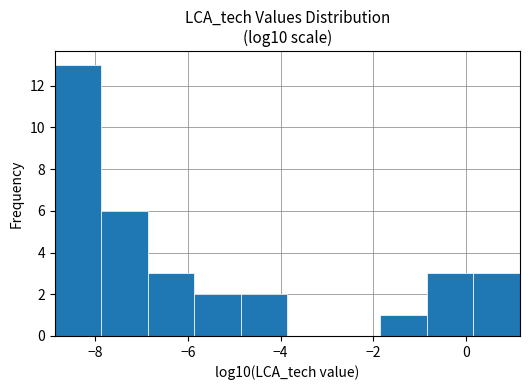

Reading left to right, list every bar in this chart as the range it spans on the x-axis followed by its height. Neither the bar edges nor the heights are printed on the chart, so give them approximately, as read against the axes.

-8.8 to -7.8: 13
-7.8 to -6.8: 6
-6.8 to -5.8: 3
-5.8 to -4.8: 2
-4.8 to -3.8: 2
-3.8 to -2.8: 0
-2.8 to -1.8: 0
-1.8 to -0.8: 1
-0.8 to 0.2: 3
0.2 to 1.2: 3